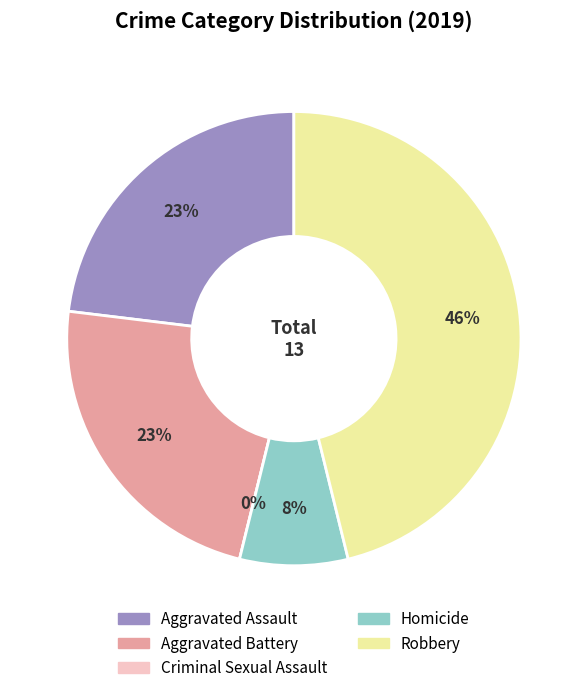

How many slices are in this pie chart?

5